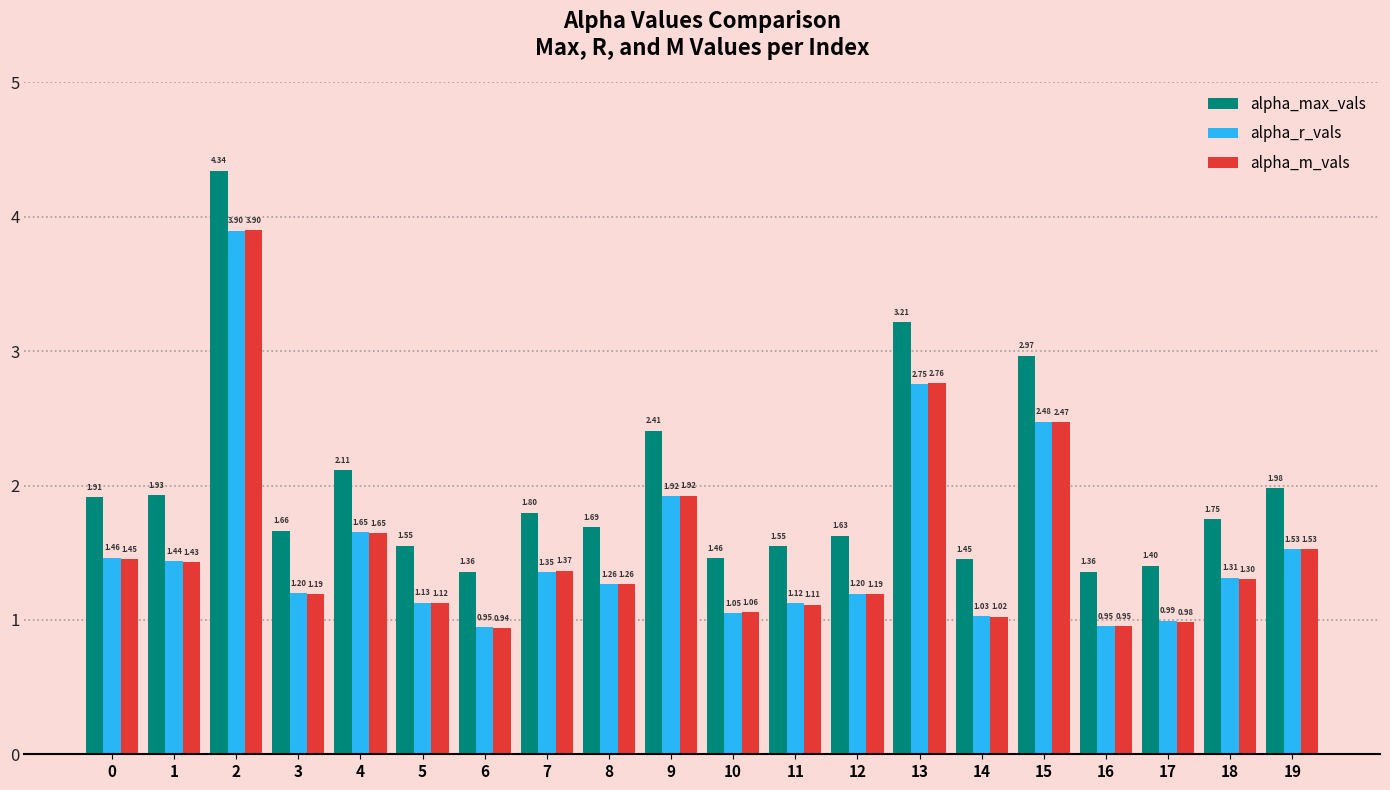

How many bars are there in each group?

3